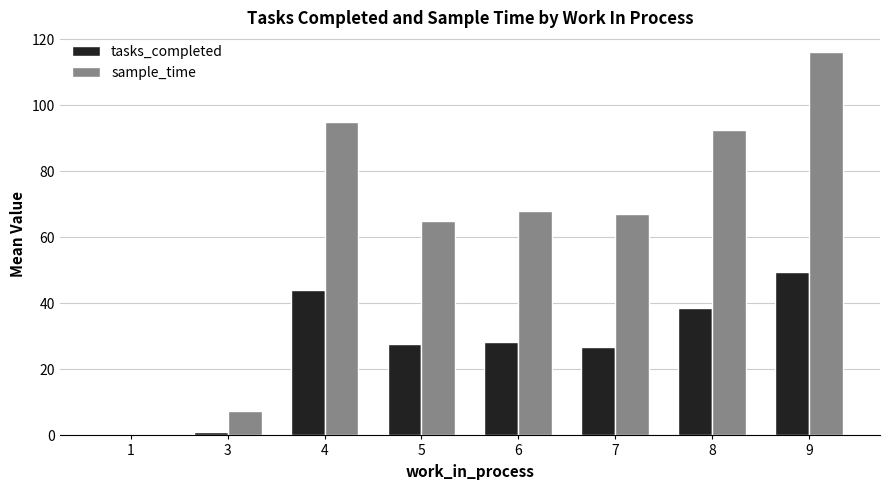

What is the average value of the sample_time series?

63.9